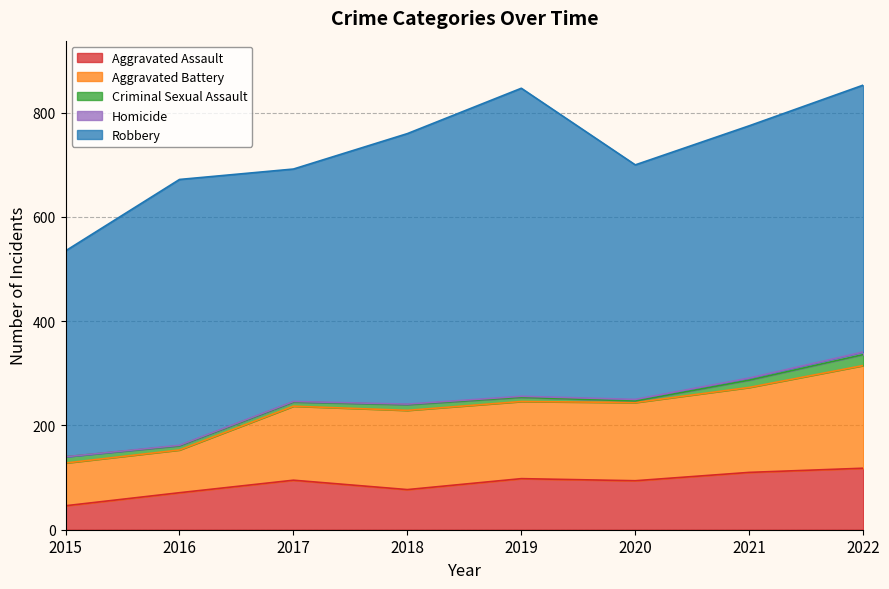

Reading left to right, transcribe all the data shown in this chart.

Aggravated Assault: 46	71	95	77	98	94	110	118
Aggravated Battery: 82	82	142	152	148	150	163	197
Criminal Sexual Assault: 12	8	8	11	8	3	14	21
Homicide: 0	1	1	1	2	3	4	5
Robbery: 395	510	446	519	591	450	484	512